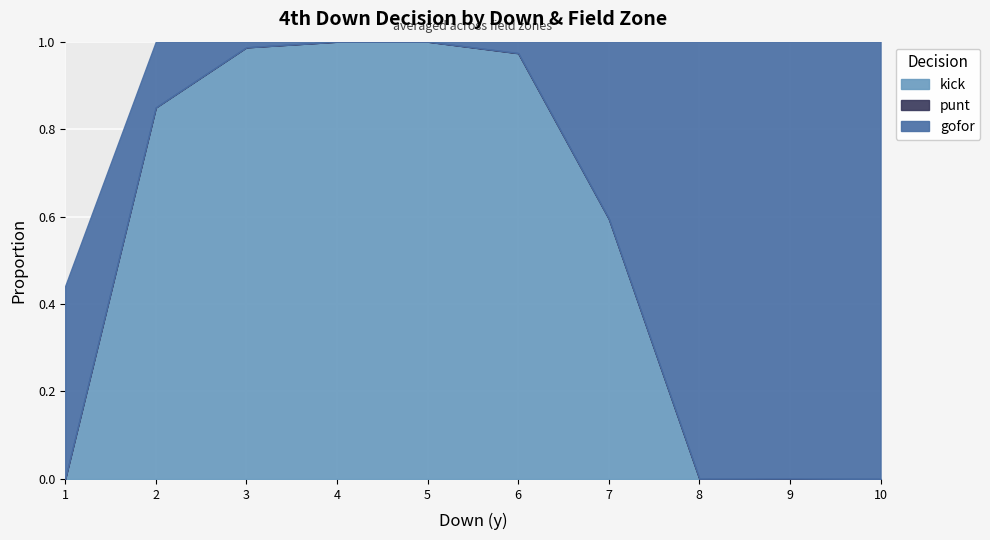

Is it true that kick equals 1.0 at 4?

True